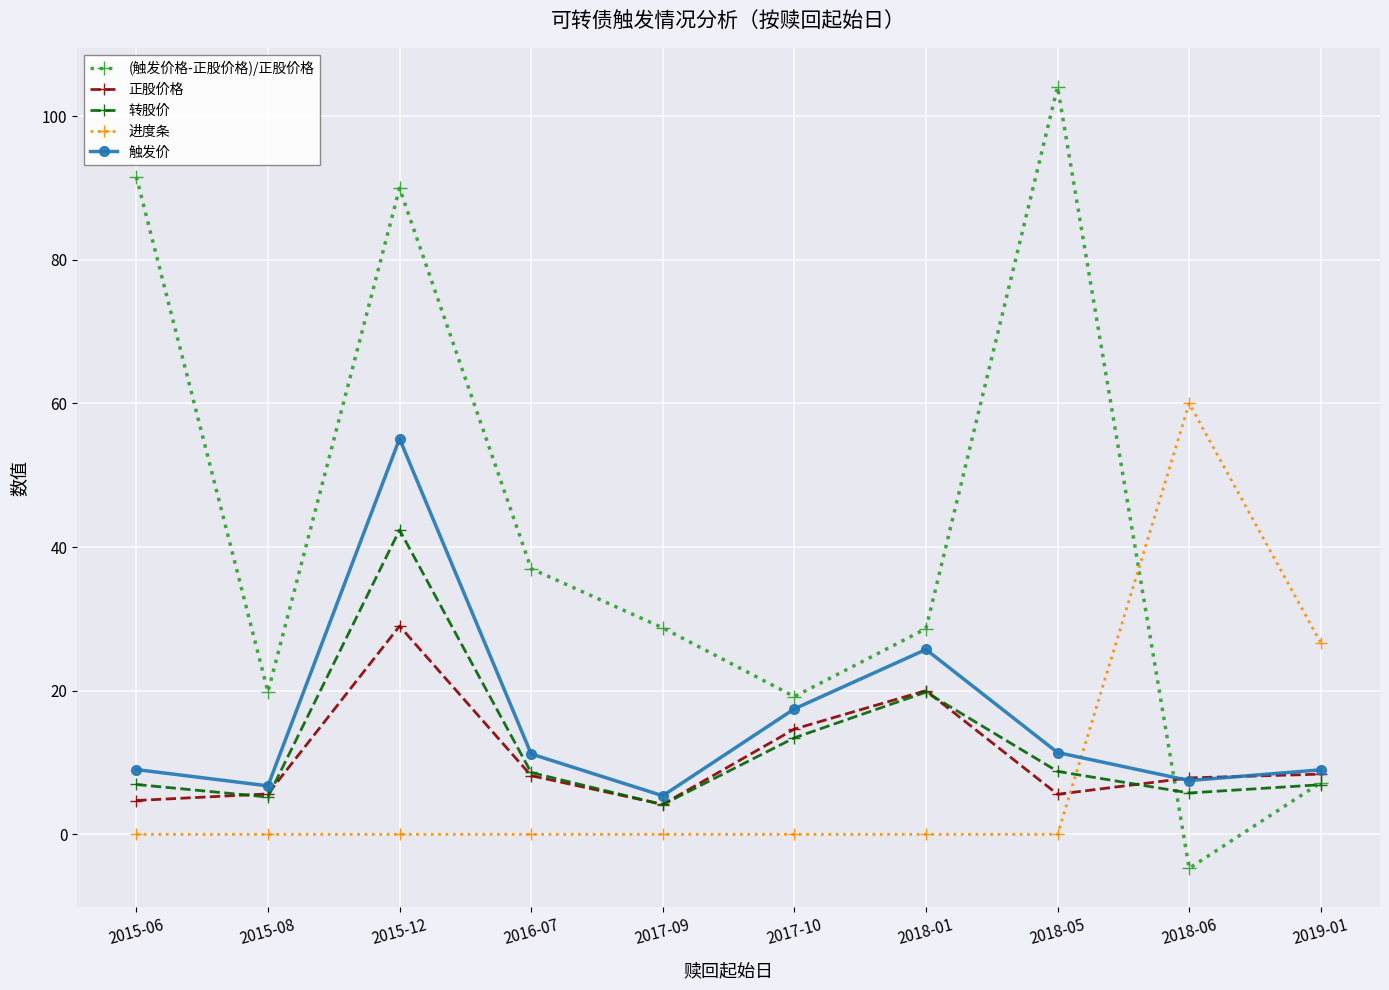

How many data points does each series have?

10